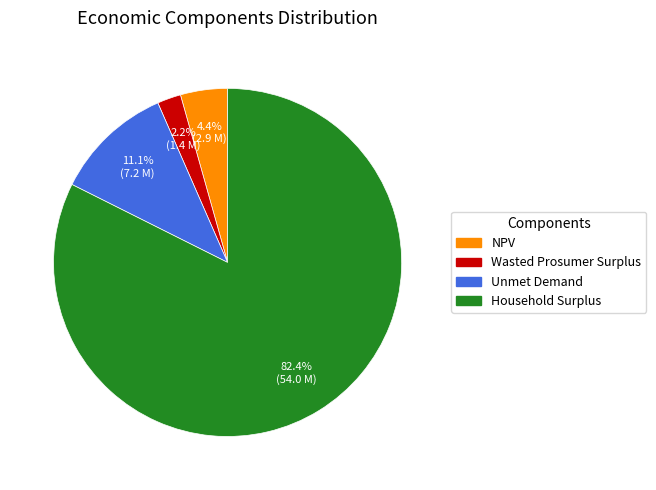

Is Household Surplus the majority of the pie?

Yes